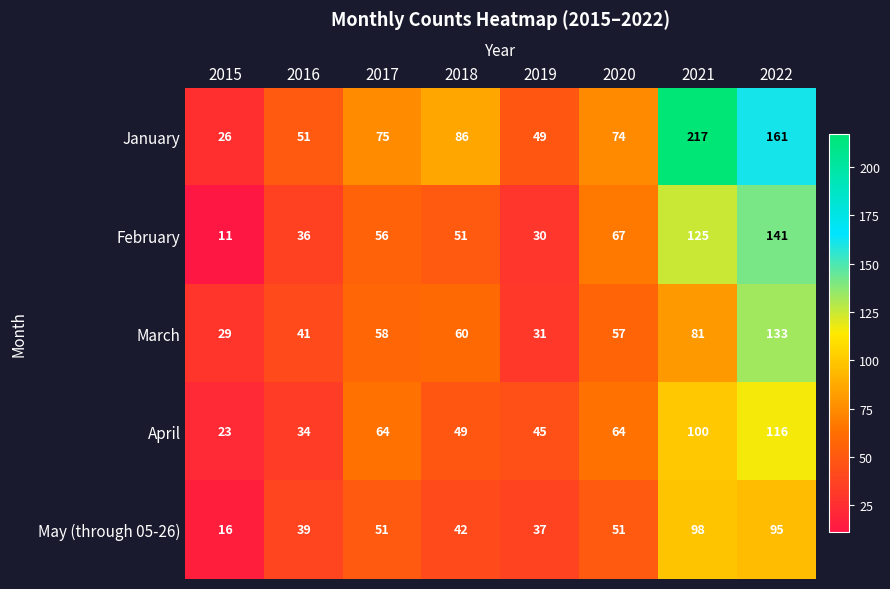

Rank the series by their maximum value, from highest to lowest.

January, February, March, April, May (through 05-26)